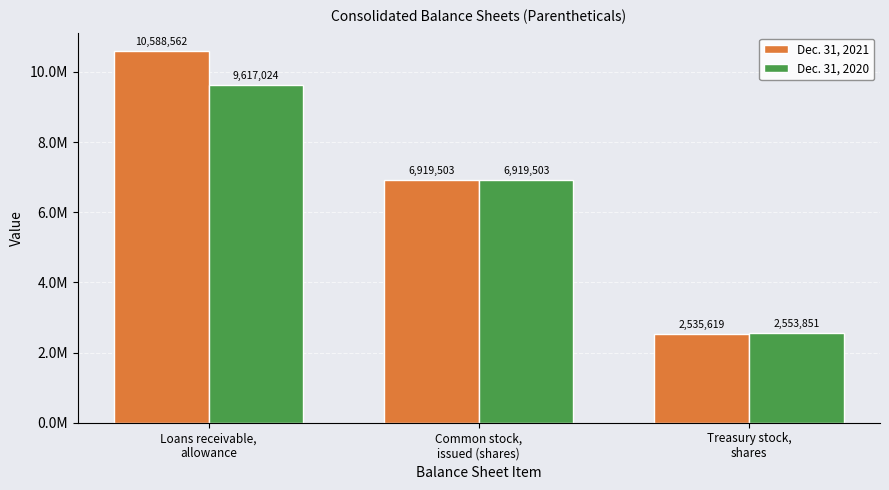

What is the minimum value shown in the chart?

2535619